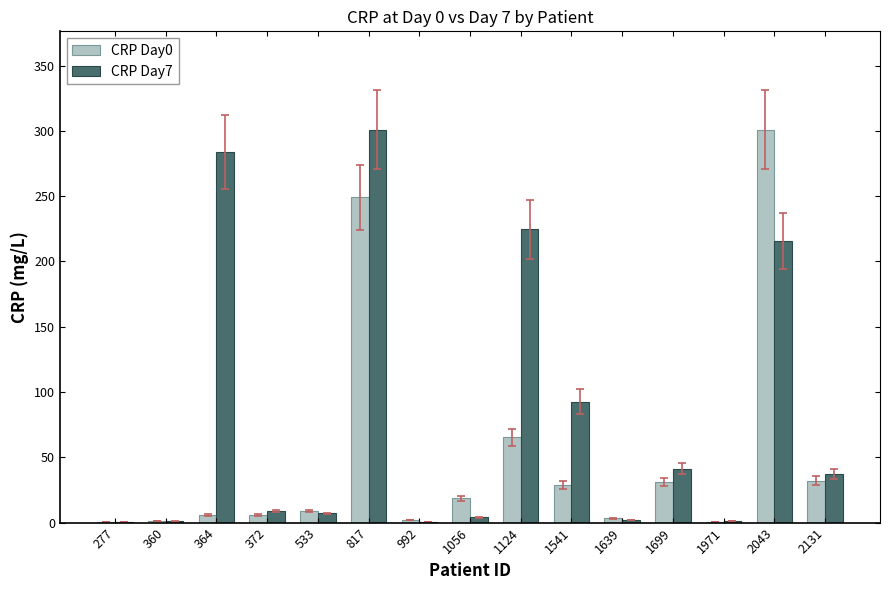

Is it true that CRP Day7 equals 301.0 at 817?

True